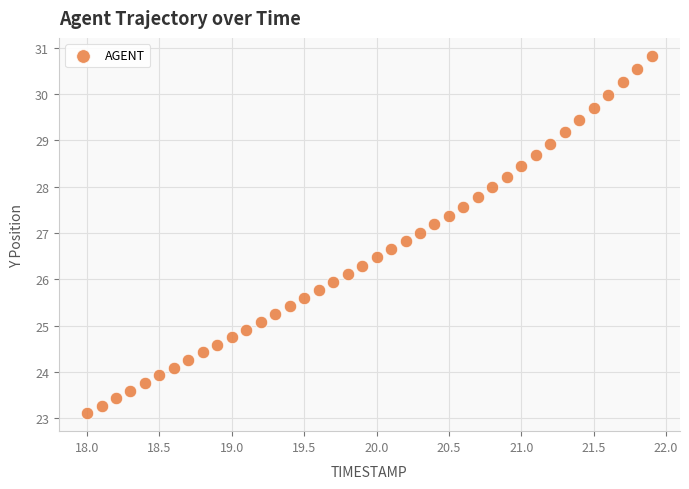

What is the range of Y values (max minus min)?

7.7